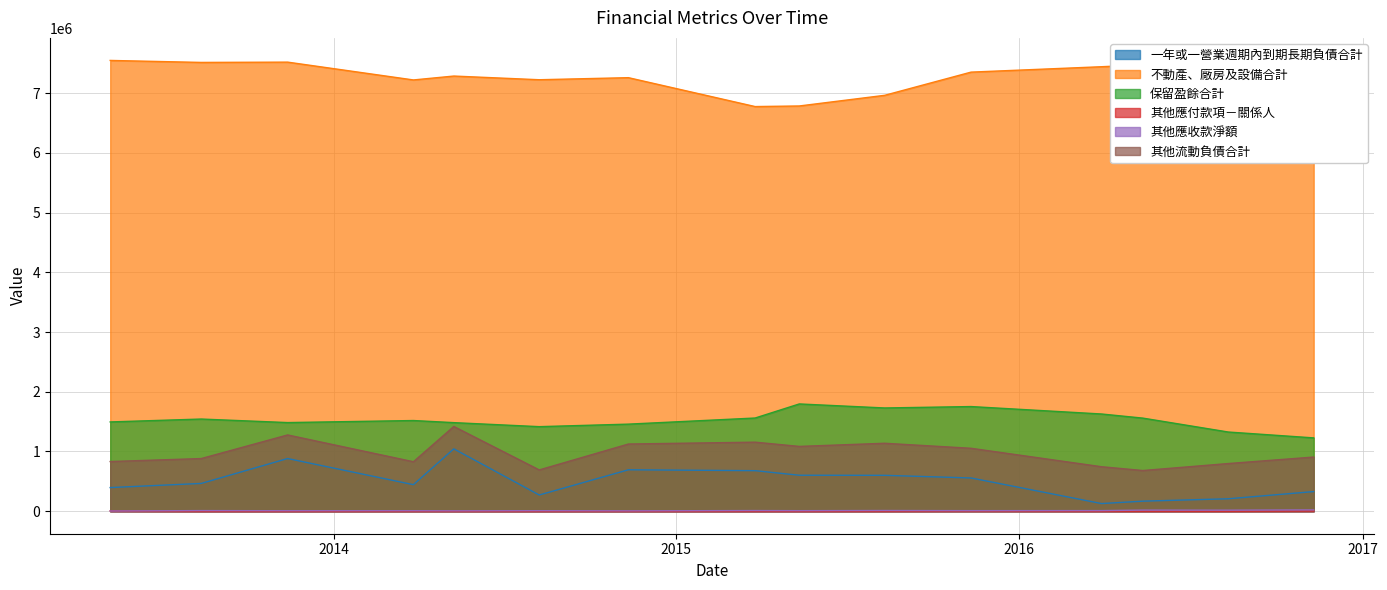

Where is 其他應付款項－關係人 nearest to the value 2546?

2015-11-11